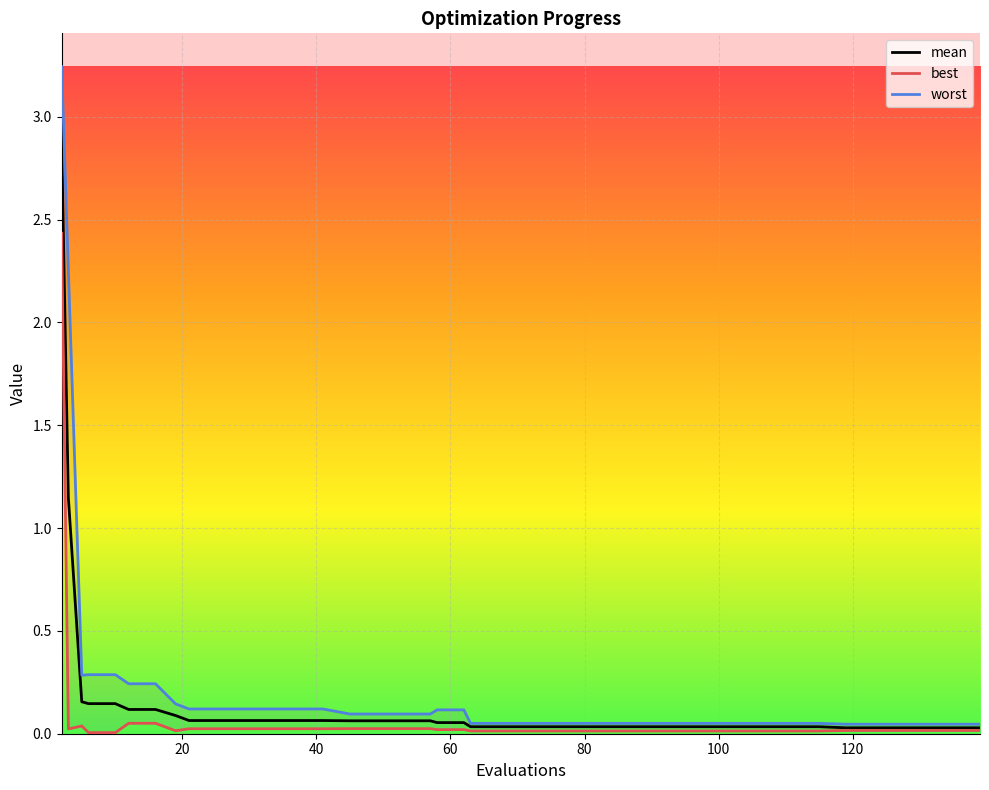

List the series in order of their peak value, lowest first.

best, mean, worst